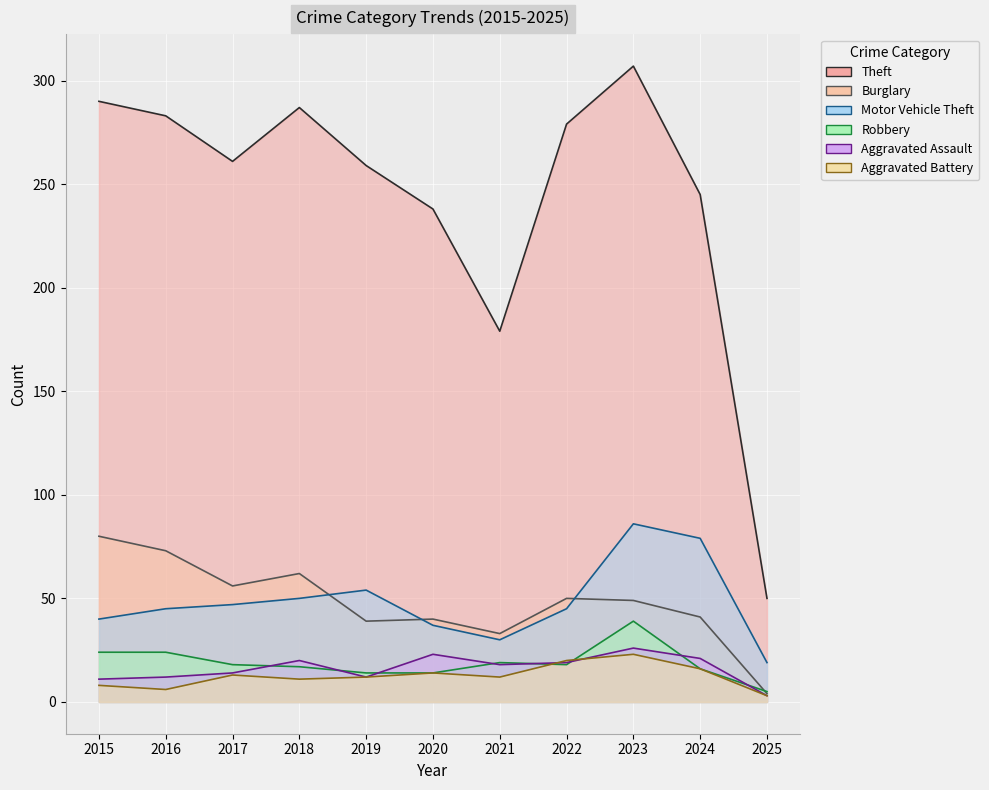

At which category does Burglary reach its first local peak?

2018